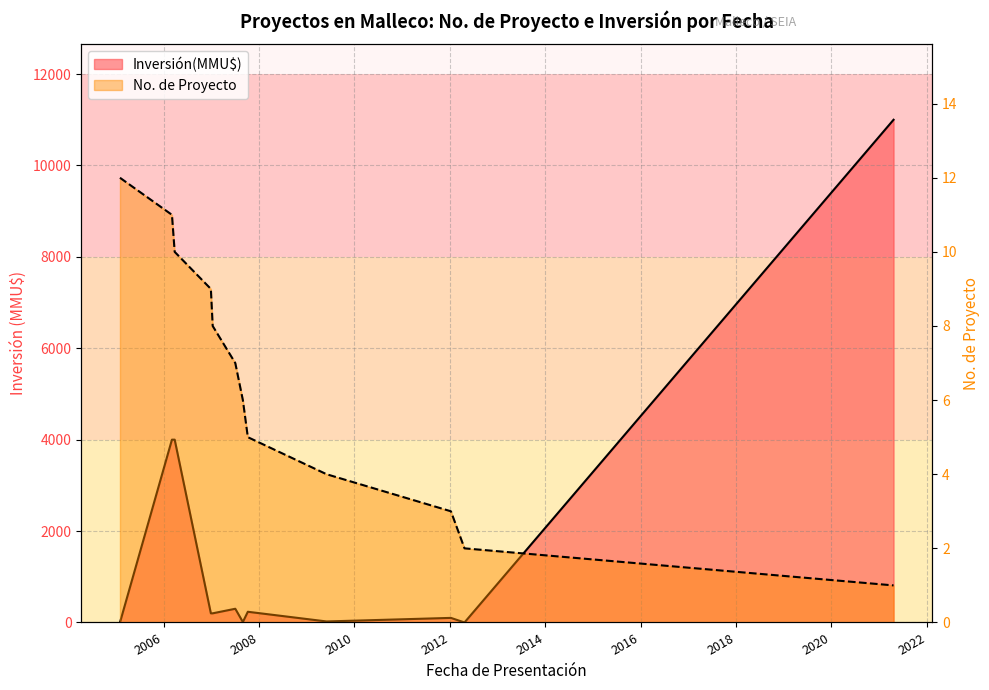

The chart shows a value of 4 at 23/04/2012. True or false?

False